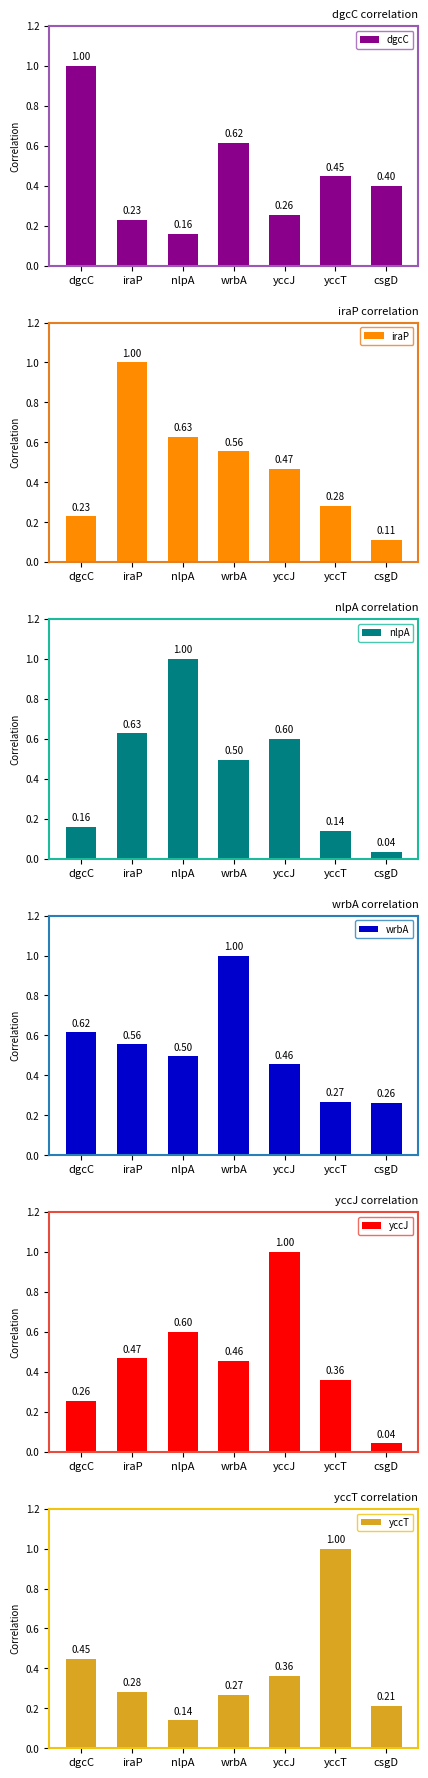

Which has a higher value, dgcC or yccT?

dgcC